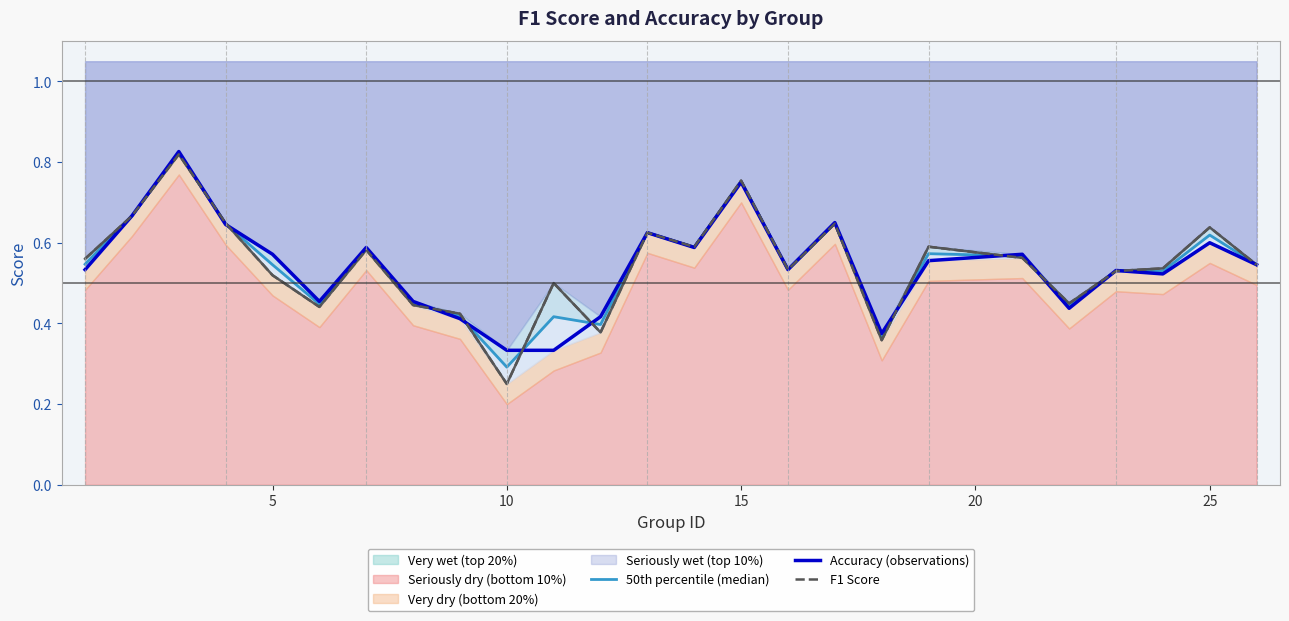

What is the value of the Accuracy (observations) point at the 5th from the left?

0.6